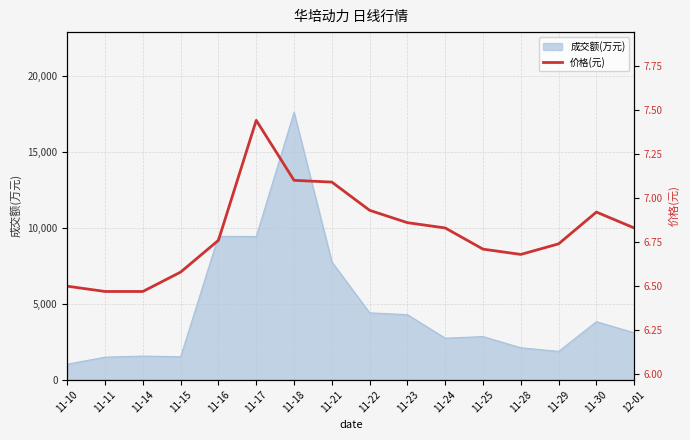

The value of 成交额(万元) at 11-11 is 1483. True or false?

True